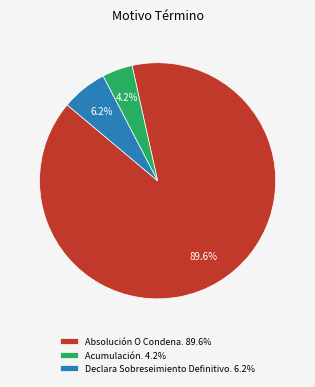

Count the number of slices in the pie.

3